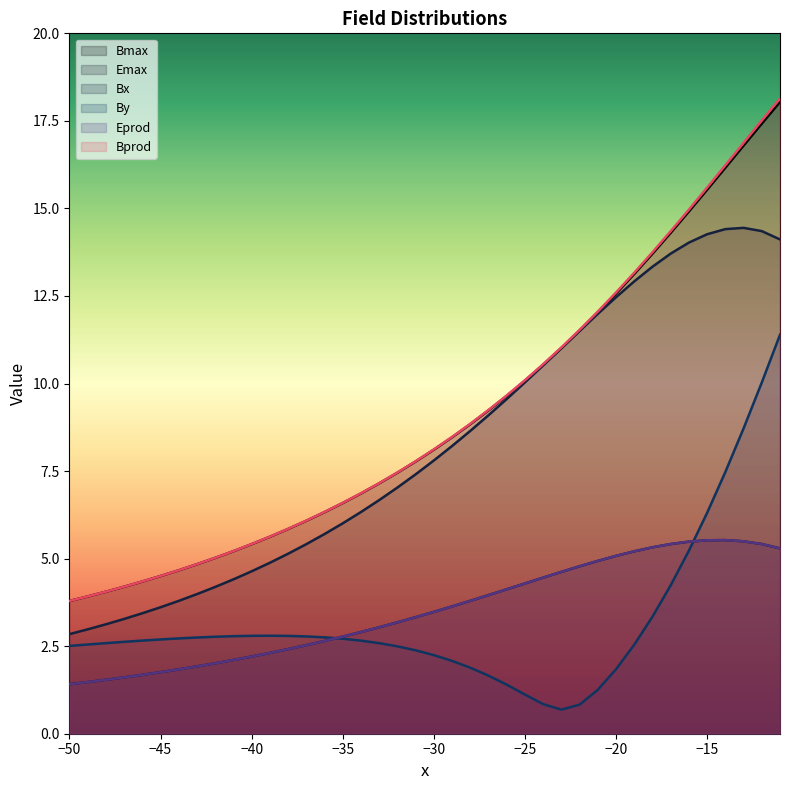

Reading right to left, extract all data points from this chart.

Bmax: -11=18.0	-12=17.4	-13=16.8	-14=16.2	-15=15.5	-16=14.9	-17=14.3	-18=13.7	-19=13.1	-20=12.6	-21=12.0	-22=11.5	-23=11.0	-24=10.5	-25=10.1	-26=9.6	-27=9.2	-28=8.8	-29=8.5	-30=8.1	-31=7.8	-32=7.5	-33=7.1	-34=6.9	-35=6.6	-36=6.3	-37=6.1	-38=5.8	-39=5.6	-40=5.4	-41=5.2	-42=5.0	-43=4.8	-44=4.7	-45=4.5	-46=4.3	-47=4.2	-48=4.1	-49=3.9	-50=3.8
Emax: -11=5.3	-12=5.4	-13=5.5	-14=5.5	-15=5.5	-16=5.5	-17=5.4	-18=5.3	-19=5.2	-20=5.1	-21=4.9	-22=4.8	-23=4.6	-24=4.5	-25=4.3	-26=4.1	-27=4.0	-28=3.8	-29=3.6	-30=3.5	-31=3.3	-32=3.2	-33=3.0	-34=2.9	-35=2.8	-36=2.6	-37=2.5	-38=2.4	-39=2.3	-40=2.2	-41=2.1	-42=2.0	-43=1.9	-44=1.8	-45=1.8	-46=1.7	-47=1.6	-48=1.5	-49=1.5	-50=1.4
Bx: -11=14.1	-12=14.4	-13=14.4	-14=14.4	-15=14.3	-16=14.0	-17=13.7	-18=13.3	-19=12.9	-20=12.5	-21=12.0	-22=11.5	-23=11.0	-24=10.5	-25=10.0	-26=9.6	-27=9.1	-28=8.6	-29=8.2	-30=7.8	-31=7.4	-32=7.0	-33=6.7	-34=6.3	-35=6.0	-36=5.7	-37=5.4	-38=5.1	-39=4.9	-40=4.6	-41=4.4	-42=4.2	-43=4.0	-44=3.8	-45=3.6	-46=3.4	-47=3.3	-48=3.1	-49=3.0	-50=2.8
By: -11=11.4	-12=10.0	-13=8.7	-14=7.5	-15=6.3	-16=5.2	-17=4.2	-18=3.3	-19=2.5	-20=1.8	-21=1.3	-22=0.8	-23=0.7	-24=0.8	-25=1.1	-26=1.4	-27=1.7	-28=1.9	-29=2.1	-30=2.2	-31=2.4	-32=2.5	-33=2.6	-34=2.7	-35=2.7	-36=2.8	-37=2.8	-38=2.8	-39=2.8	-40=2.8	-41=2.8	-42=2.8	-43=2.7	-44=2.7	-45=2.7	-46=2.7	-47=2.6	-48=2.6	-49=2.5	-50=2.5
Eprod: -11=5.3	-12=5.4	-13=5.5	-14=5.5	-15=5.5	-16=5.5	-17=5.4	-18=5.3	-19=5.2	-20=5.1	-21=4.9	-22=4.8	-23=4.6	-24=4.5	-25=4.3	-26=4.1	-27=4.0	-28=3.8	-29=3.6	-30=3.5	-31=3.3	-32=3.2	-33=3.0	-34=2.9	-35=2.8	-36=2.6	-37=2.5	-38=2.4	-39=2.3	-40=2.2	-41=2.1	-42=2.0	-43=1.9	-44=1.8	-45=1.8	-46=1.7	-47=1.6	-48=1.5	-49=1.5	-50=1.4
Bprod: -11=18.1	-12=17.5	-13=16.9	-14=16.2	-15=15.6	-16=15.0	-17=14.4	-18=13.7	-19=13.2	-20=12.6	-21=12.1	-22=11.5	-23=11.0	-24=10.6	-25=10.1	-26=9.7	-27=9.2	-28=8.8	-29=8.5	-30=8.1	-31=7.8	-32=7.5	-33=7.2	-34=6.9	-35=6.6	-36=6.3	-37=6.1	-38=5.8	-39=5.6	-40=5.4	-41=5.2	-42=5.0	-43=4.8	-44=4.7	-45=4.5	-46=4.3	-47=4.2	-48=4.1	-49=3.9	-50=3.8